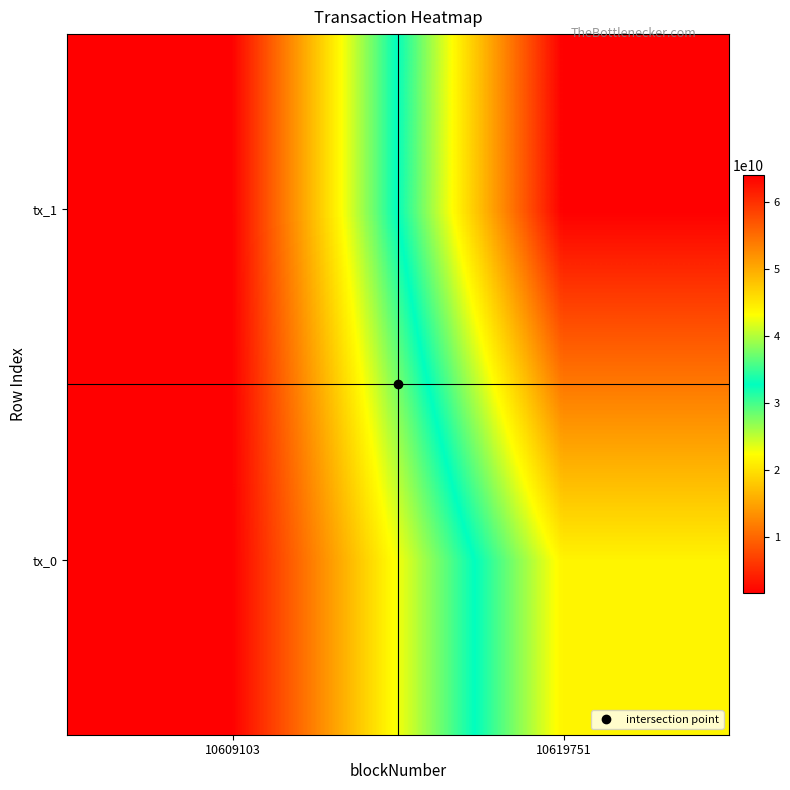

Rank the series by their average value, from highest to lowest.

tx_1, tx_0